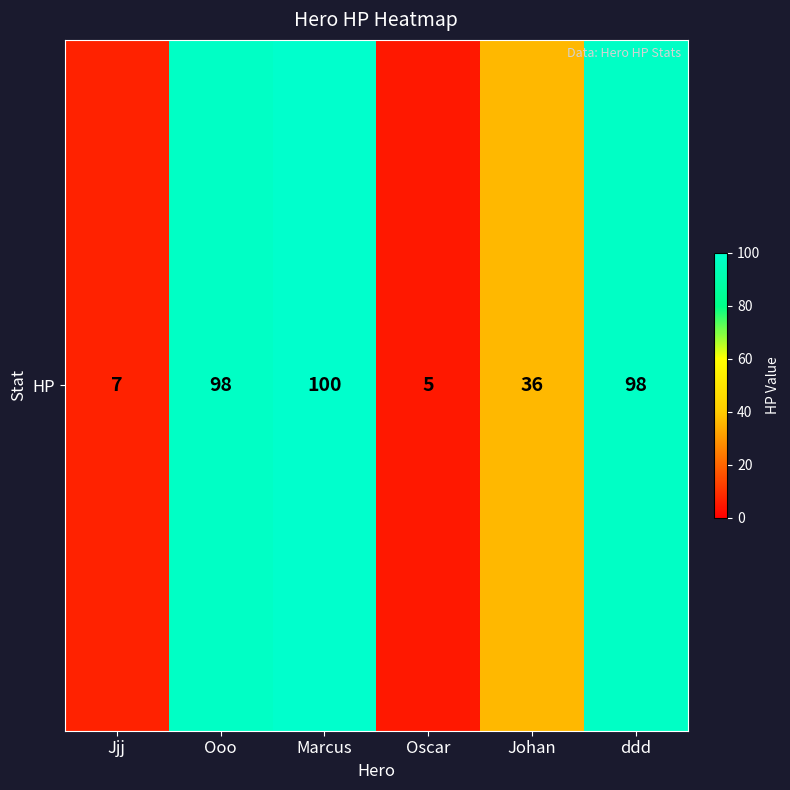

Rank the categories by value from lowest to highest.

Oscar, Jjj, Johan, Ooo, ddd, Marcus